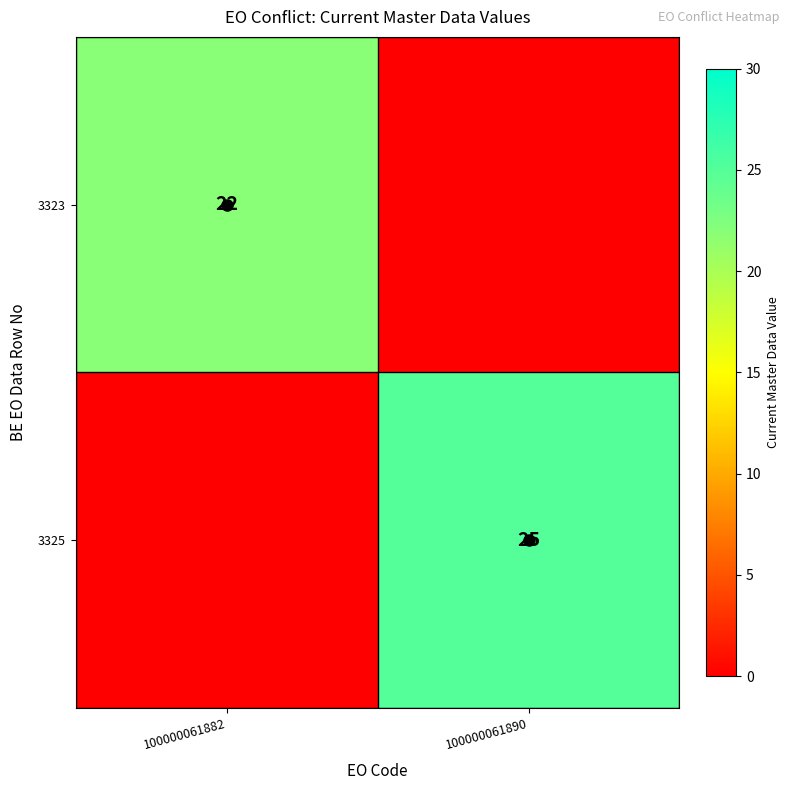

At which category is the sum across all series the highest?

100000061890